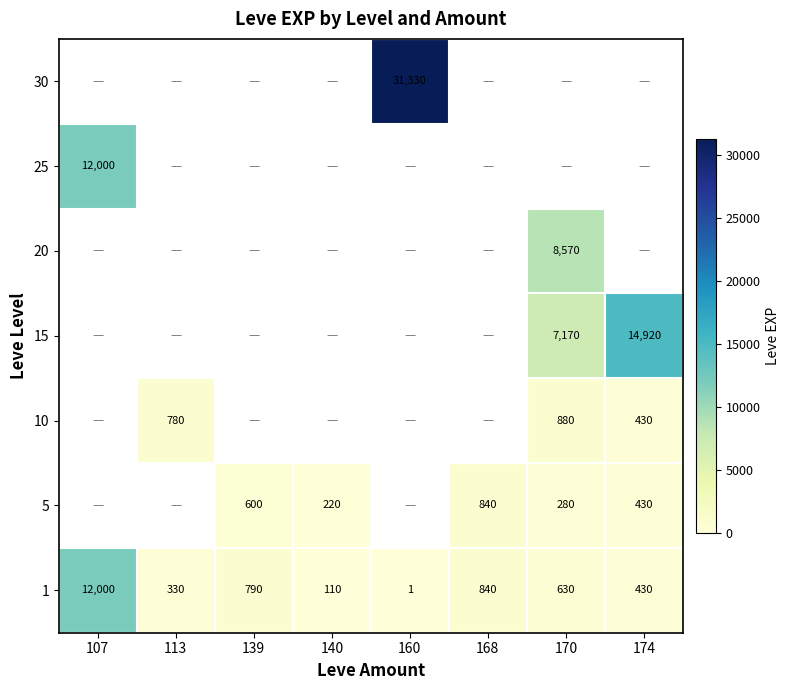

At how many categories does at least one series exceed 19274?

1